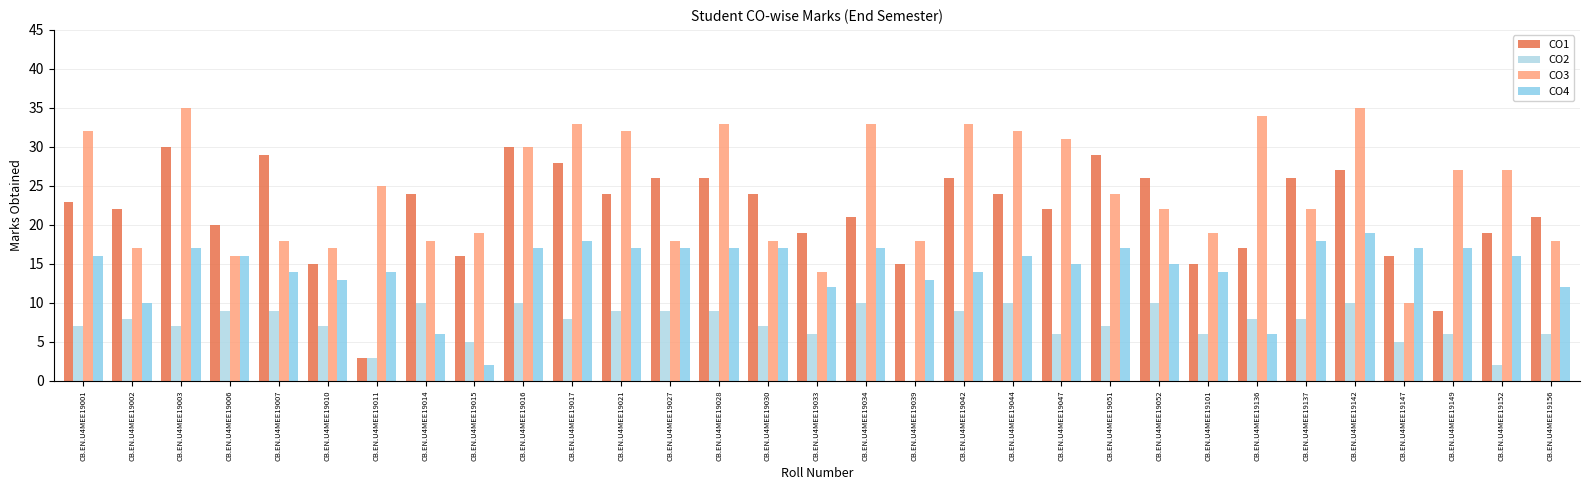

Reading right to left, transcribe all the data shown in this chart.

CO1: 21	19	9	16	27	26	17	15	26	29	22	24	26	15	21	19	24	26	26	24	28	30	16	24	3	15	29	20	30	22	23
CO2: 6	2	6	5	10	8	8	6	10	7	6	10	9	0	10	6	7	9	9	9	8	10	5	10	3	7	9	9	7	8	7
CO3: 18	27	27	10	35	22	34	19	22	24	31	32	33	18	33	14	18	33	18	32	33	30	19	18	25	17	18	16	35	17	32
CO4: 12	16	17	17	19	18	6	14	15	17	15	16	14	13	17	12	17	17	17	17	18	17	2	6	14	13	14	16	17	10	16